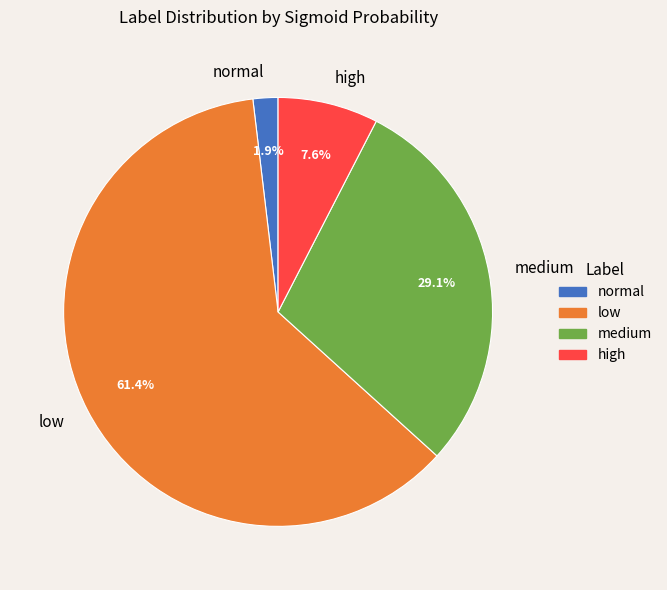

To the nearest percent, what is the combined percentage of low and high?

69%